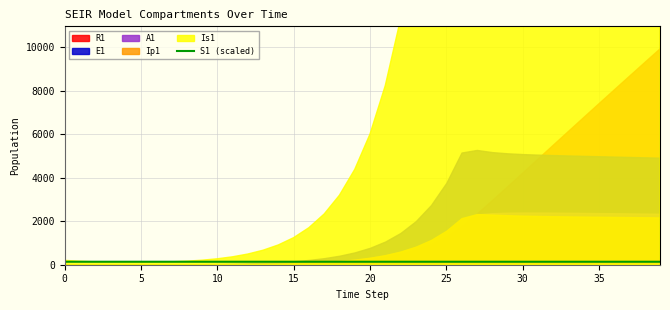

True or false: the data has more than 0 interior local peaks.

False